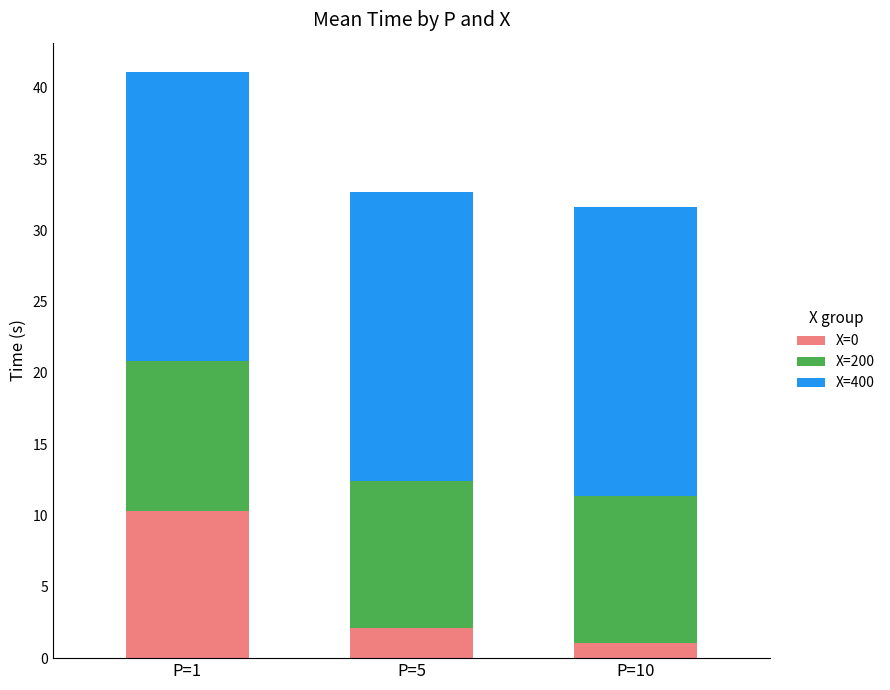

What is the difference between the X=0 values at P=1 and P=5?

8.2